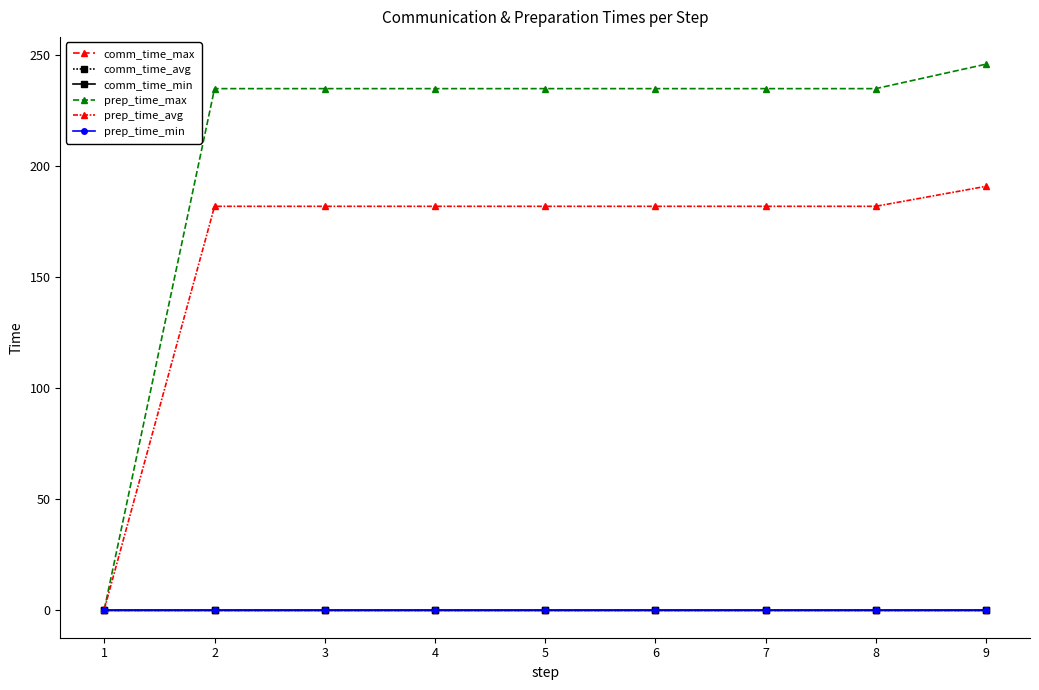

Reading left to right, extract all data points from this chart.

comm_time_max: 0.0	0.0	0.0	0.0	0.0	0.0	0.0	0.0	0.0
comm_time_avg: 0.0	0.0	0.0	0.0	0.0	0.0	0.0	0.0	0.0
comm_time_min: 0.0	0.0	0.0	0.0	0.0	0.0	0.0	0.0	0.0
prep_time_max: 0.6	235.0	235.0	235.0	235.0	235.0	235.0	235.0	246.0
prep_time_avg: 0.6	182.0	182.0	182.0	182.0	182.0	182.0	182.0	191.0
prep_time_min: 0.2	0.2	0.2	0.2	0.2	0.2	0.2	0.2	0.2